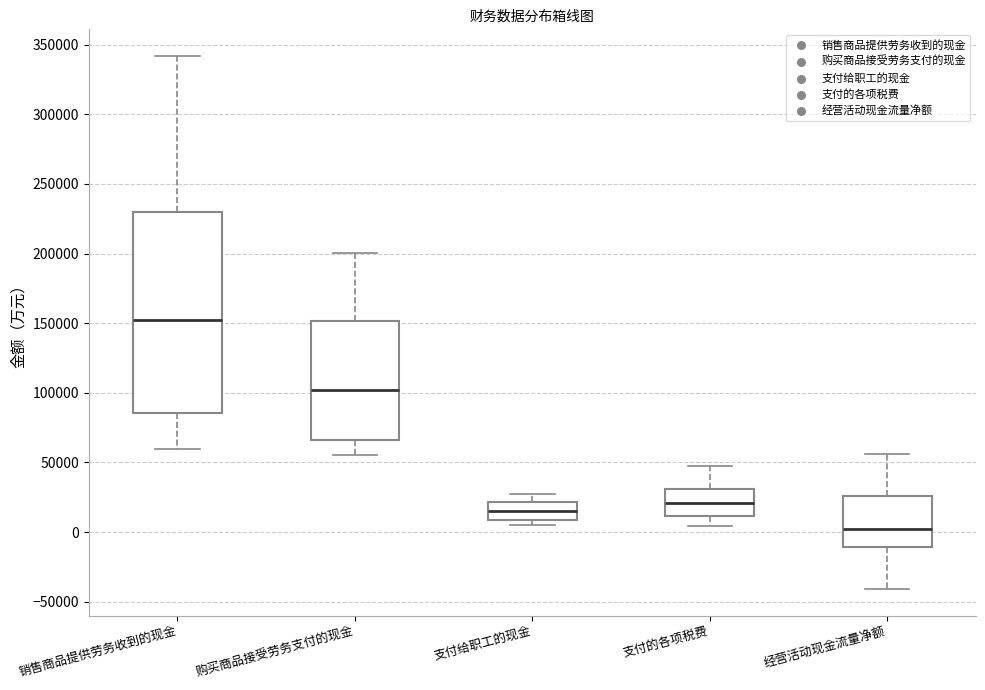

Which box is the tallest, from its lower edge to its upper edge?

销售商品提供劳务收到的现金